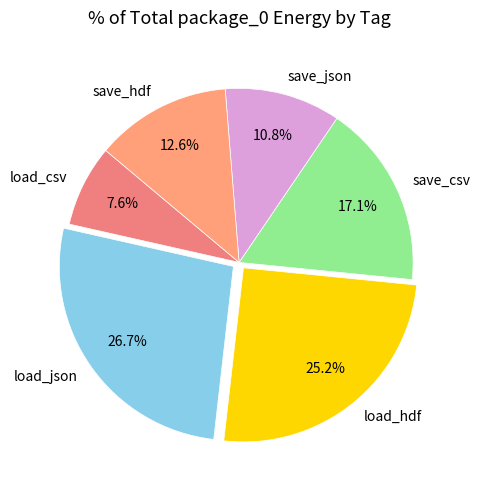

To the nearest percent, what is the combined percentage of load_csv and save_csv?

25%